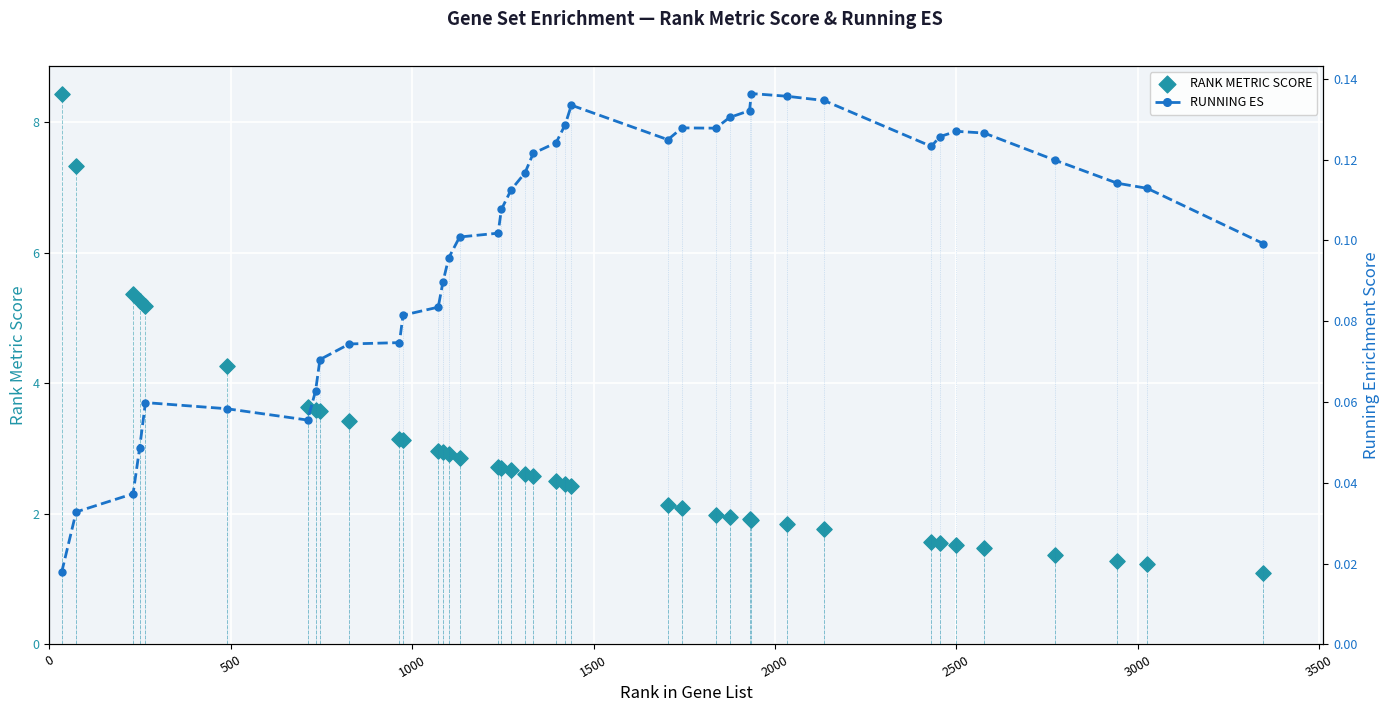

Which series contains the lowest Y value?

RUNNING ES